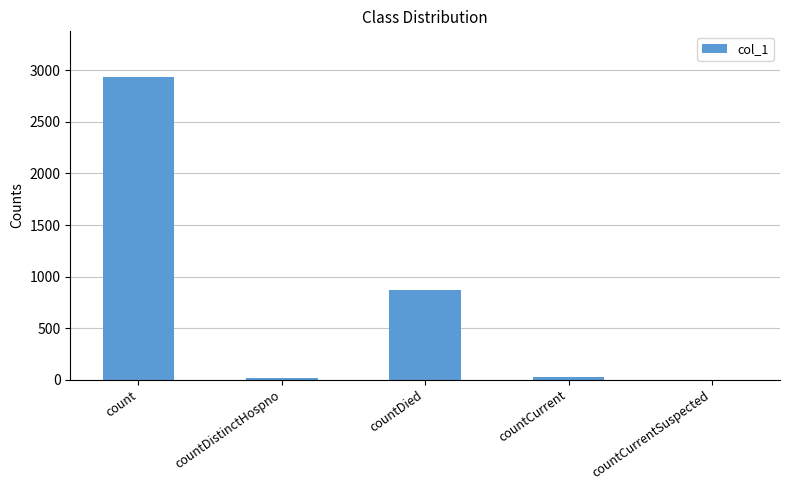

Which has a higher value, countDistinctHospno or count?

count